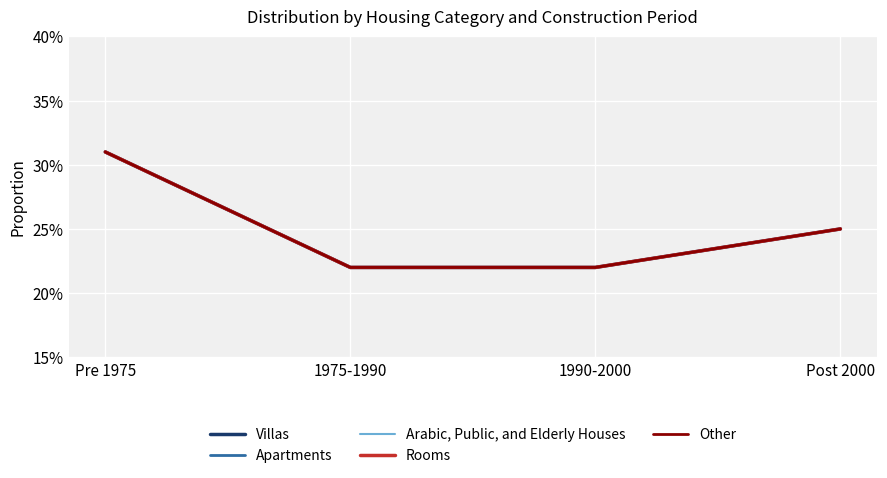

Does the chart display data point markers on the line(s)?

No